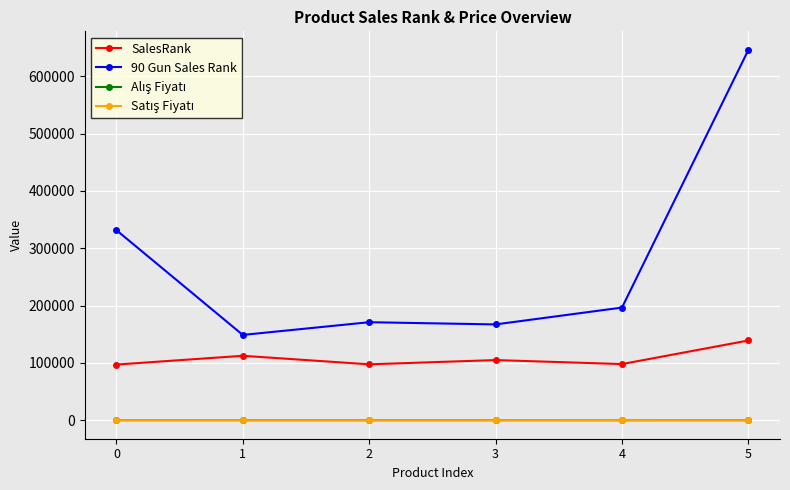

What is the greatest value displayed?

646288.0